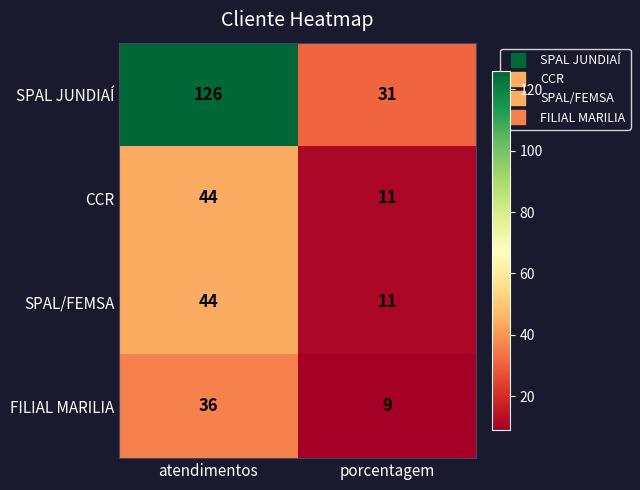

What is the greatest value displayed?

126